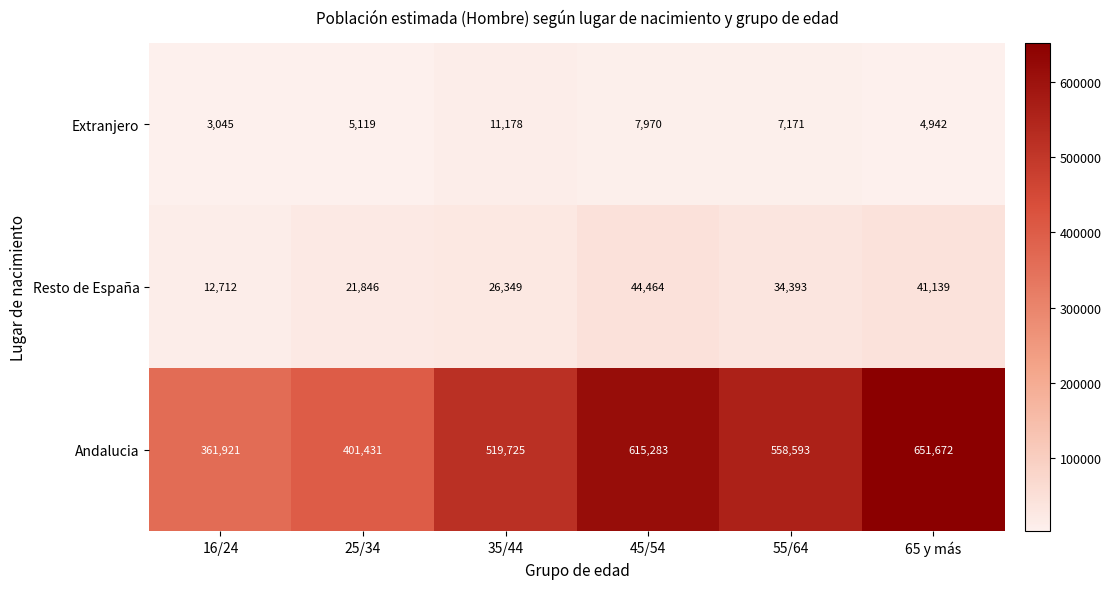

Where does the Andalucia series first go above 558593?

45/54